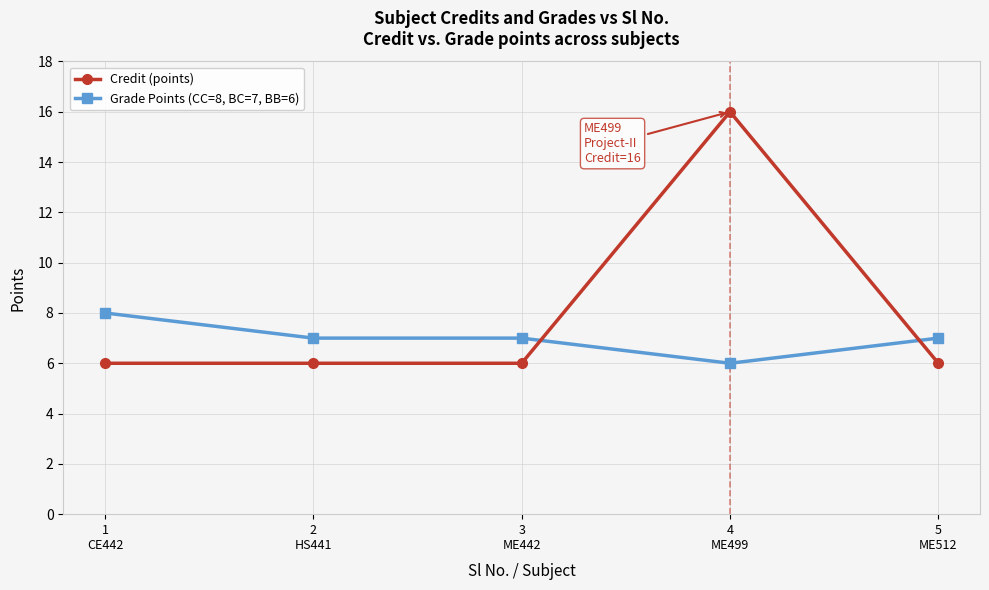

What is the value of the Grade Points (CC=8, BC=7, BB=6) point at the 2nd from the left?

7